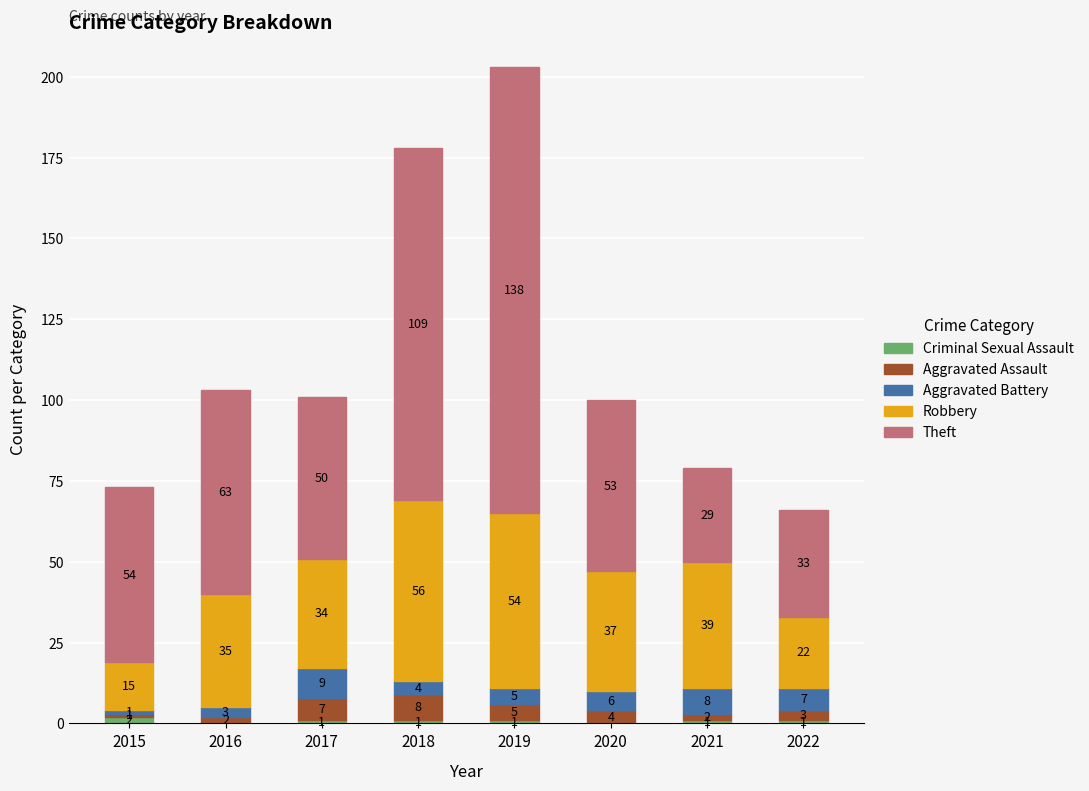

What is the total value across all series at 2019?

203